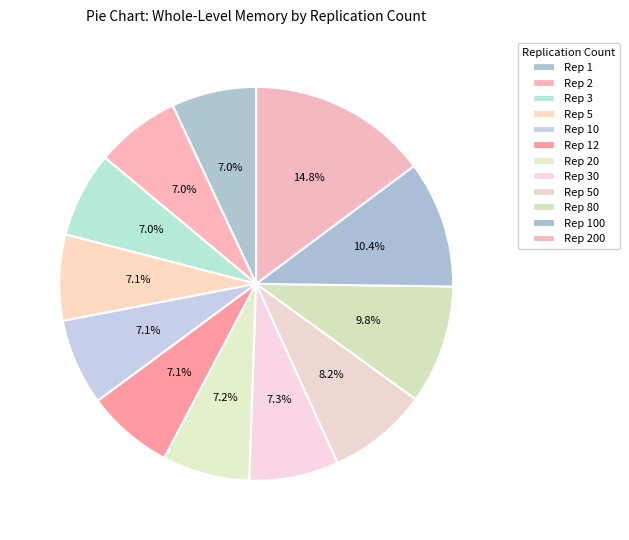

How many slices are in this pie chart?

12